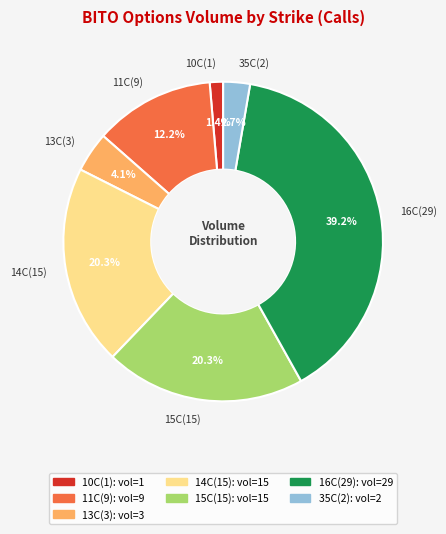

Combined, do 14C(15) and 11C(9) account for over 50%?

No